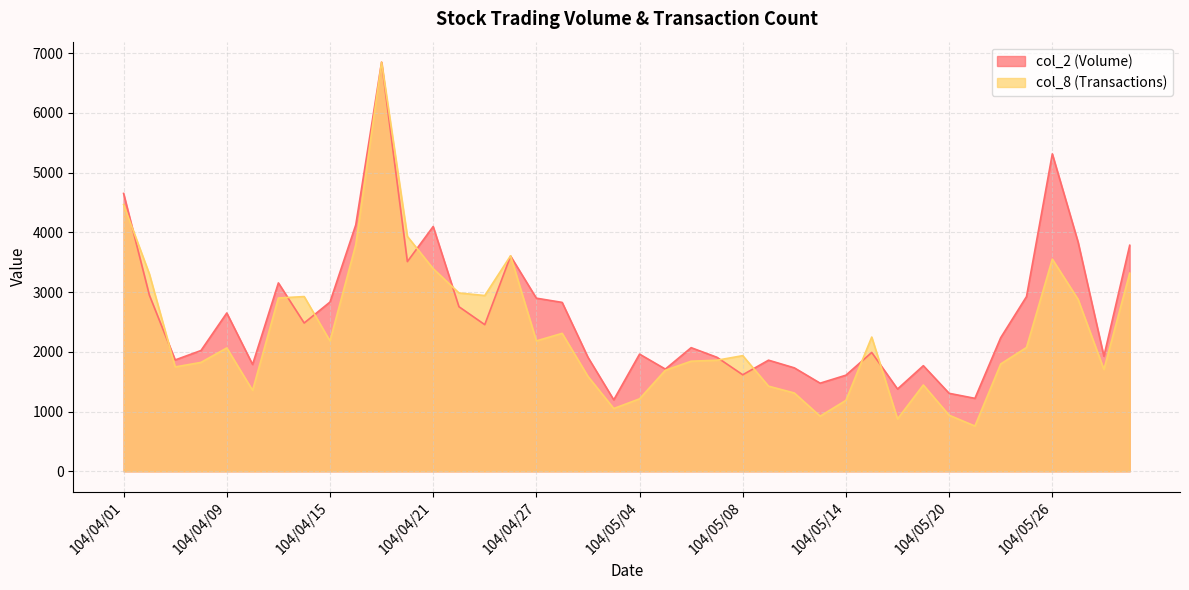

Between 104/04/02 and 104/05/04, which is larger?

104/04/02